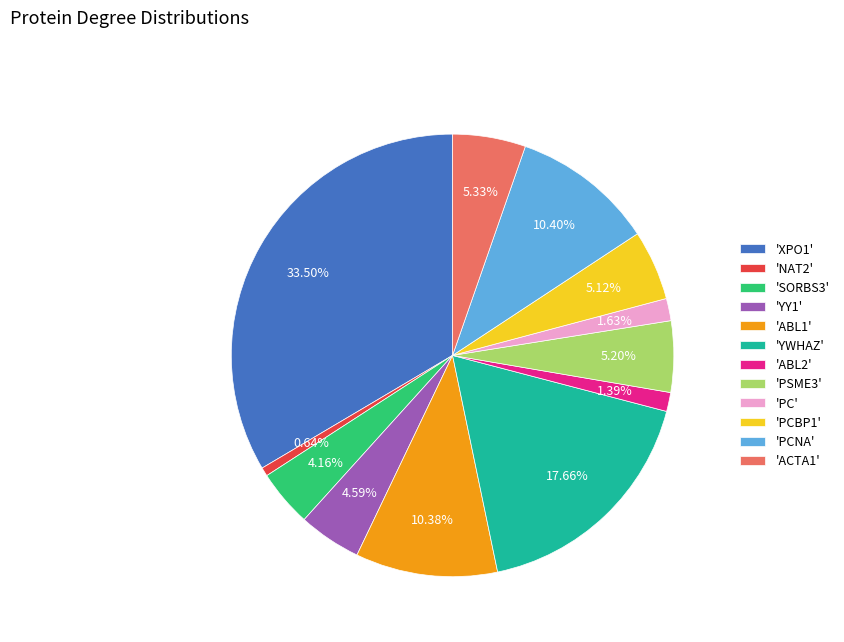

Combined, do 'PSME3' and 'SORBS3' account for over 50%?

No